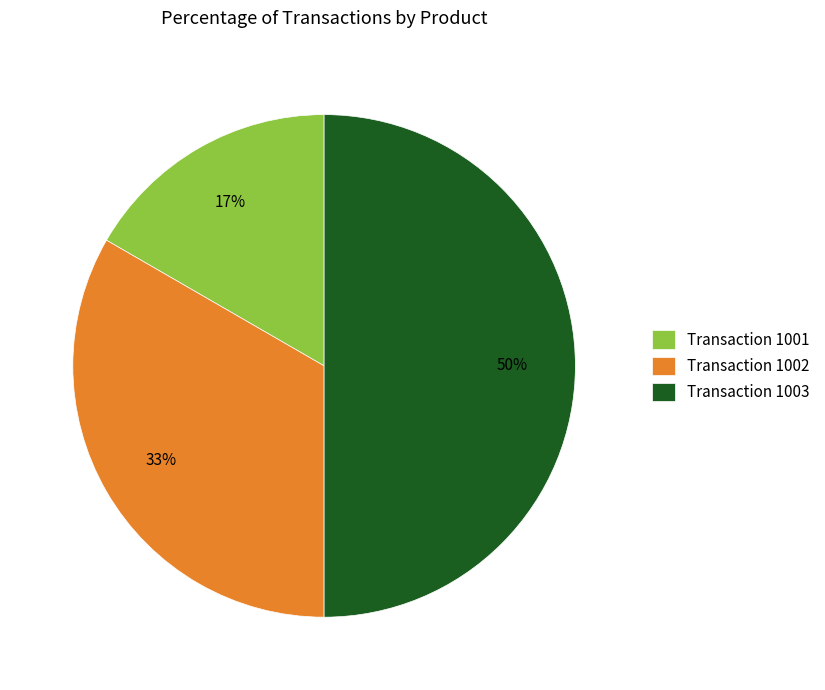

Does Transaction 1002 account for over 50% of the chart?

No